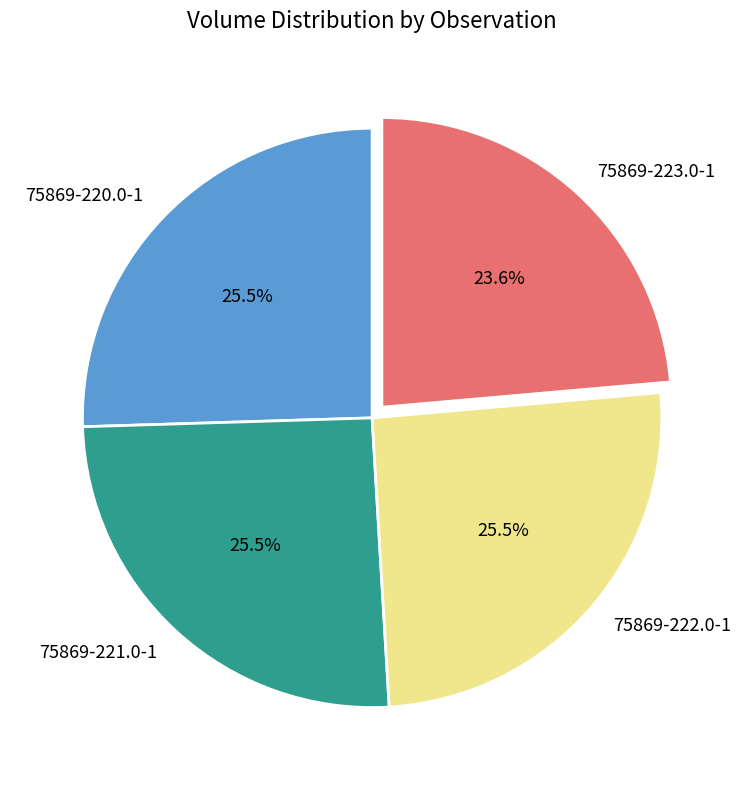

Count the number of slices in the pie.

4